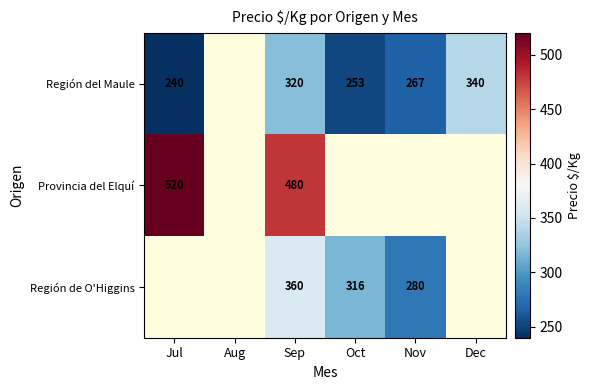

The value of Región de O'Higgins at Sep is 136. True or false?

False